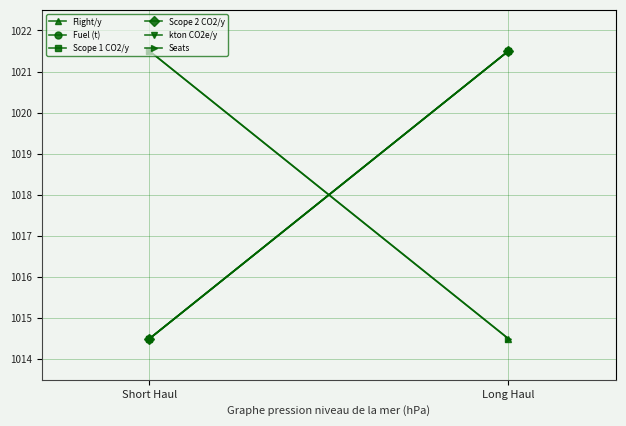

At which category is the sum across all series the highest?

Long Haul